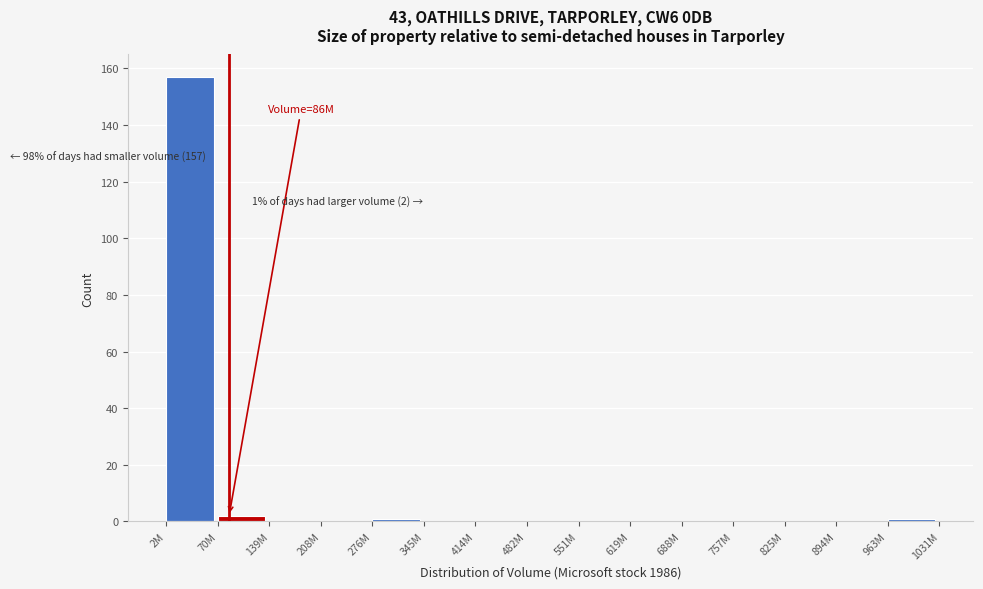

Reading right to left, list all the values displayed in this chart.

963M=1	894M=0	825M=0	757M=0	688M=0	619M=0	551M=0	482M=0	414M=0	345M=0	276M=1	208M=0	139M=0	70M=2	2M=157